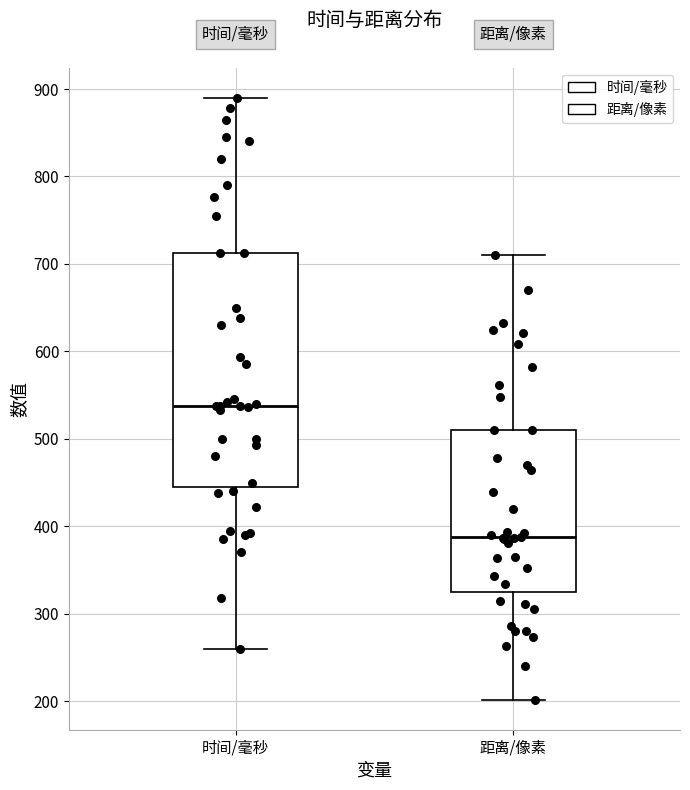

Reading left to right, transcribe this box plot: for each box, give where its median line is, the range the box spans, and where its two whiskers end, as read against the y-axis. The values are not printed on the chart, so give them approximately, as read against the axis.

时间/毫秒: median 540, box 450 to 710, whiskers 260 to 890
距离/像素: median 390, box 320 to 510, whiskers 200 to 710